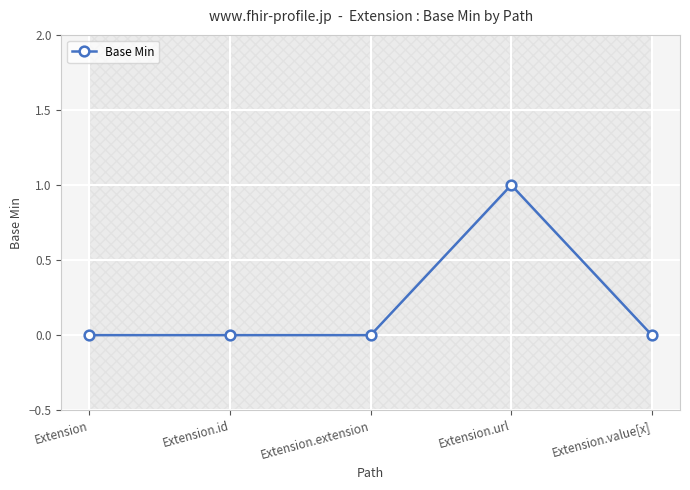

At which category does the chart reach its peak across all series?

Extension.url